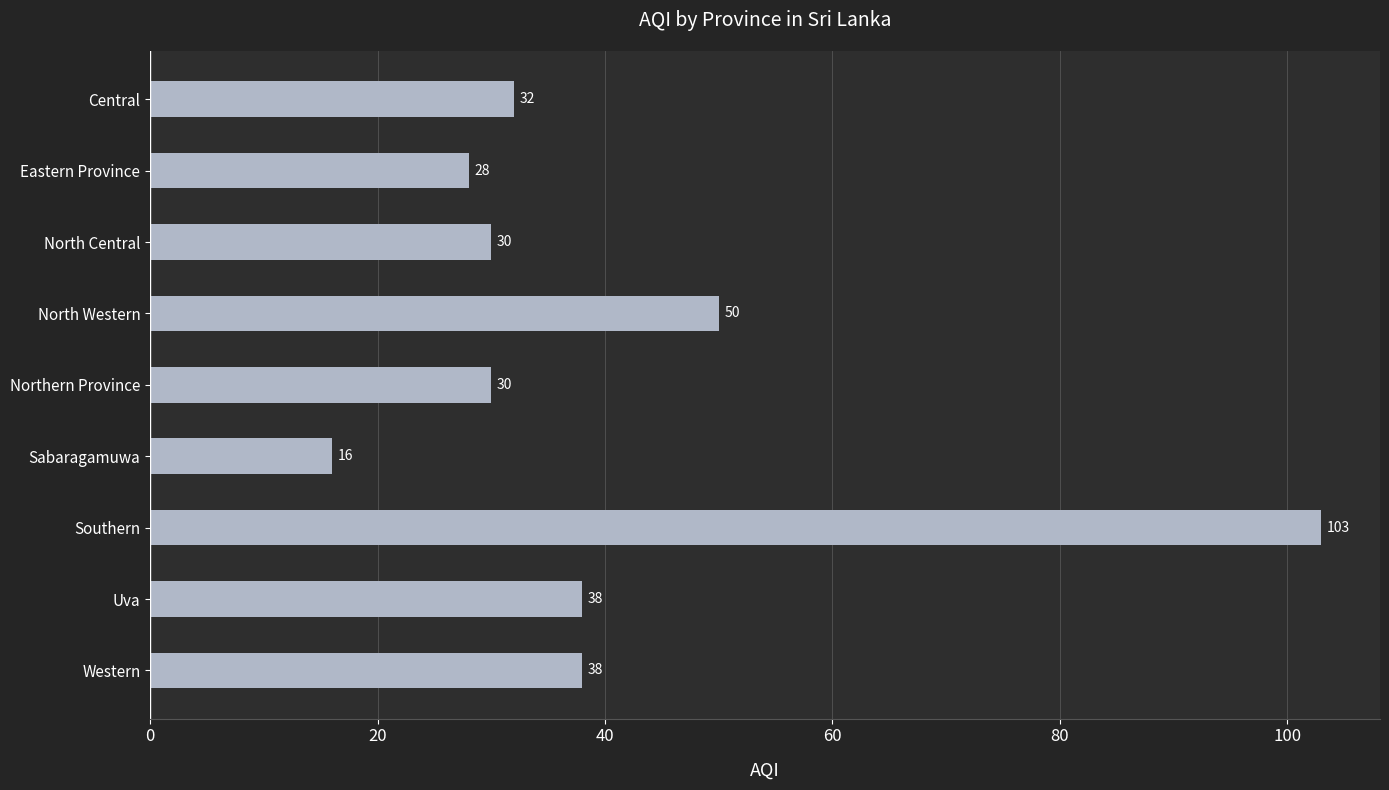

How many distinct data groups are displayed?

1